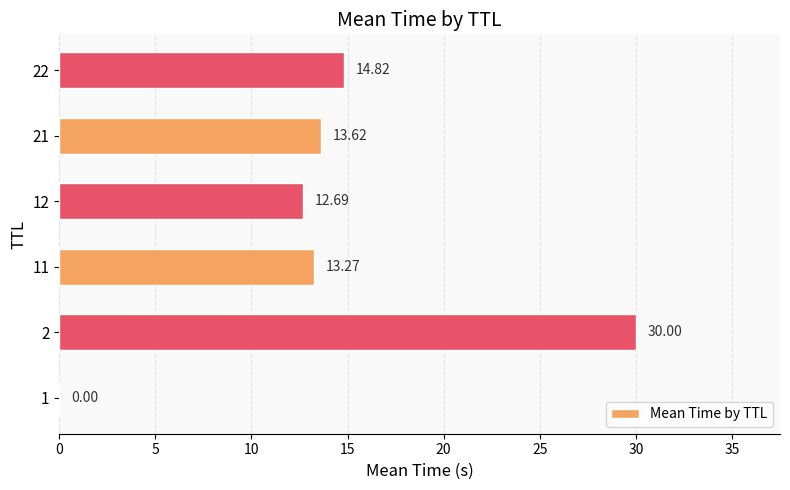

What is the change in value from 1 to 21?

+13.6